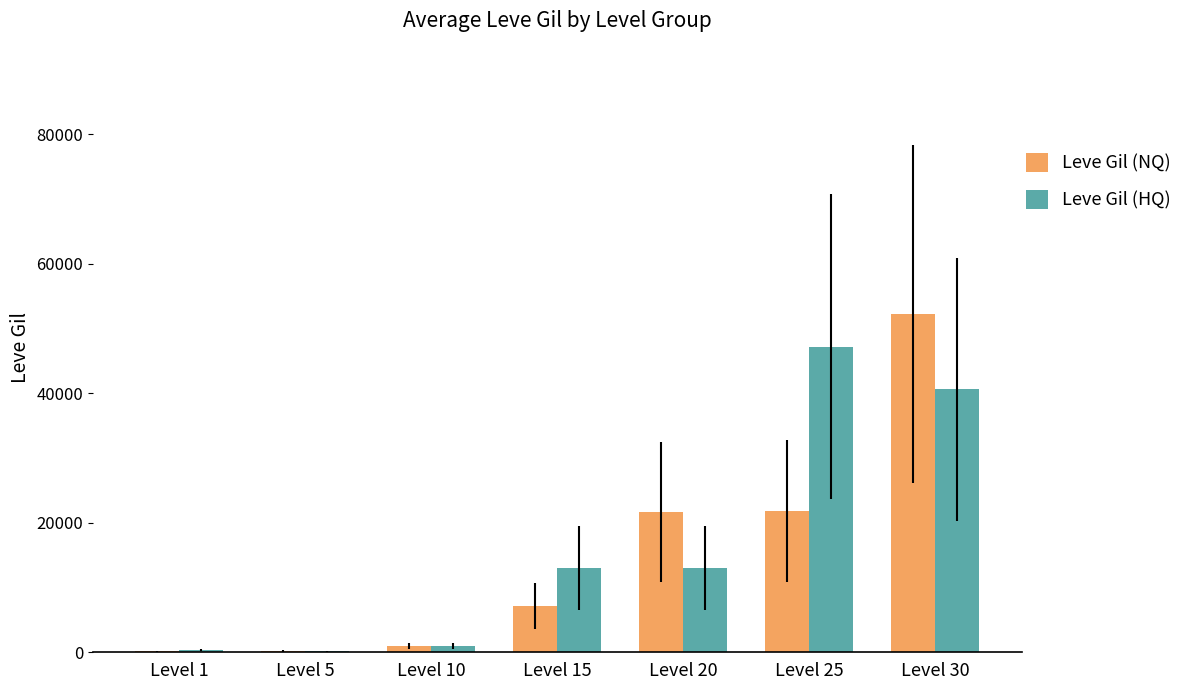

Is the value of Leve Gil (NQ) at Level 1 greater than the value of Leve Gil (HQ) at Level 15?

No